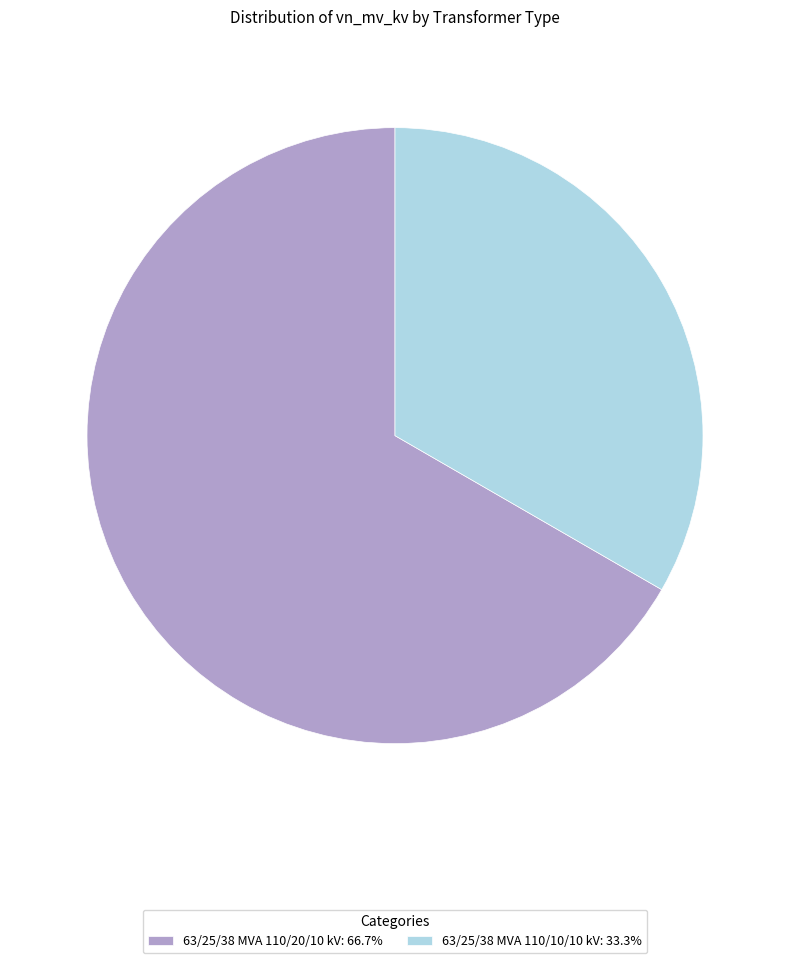

Combined, do 63/25/38 MVA 110/20/10 kV: 66.7% and 63/25/38 MVA 110/10/10 kV: 33.3% account for over 50%?

Yes